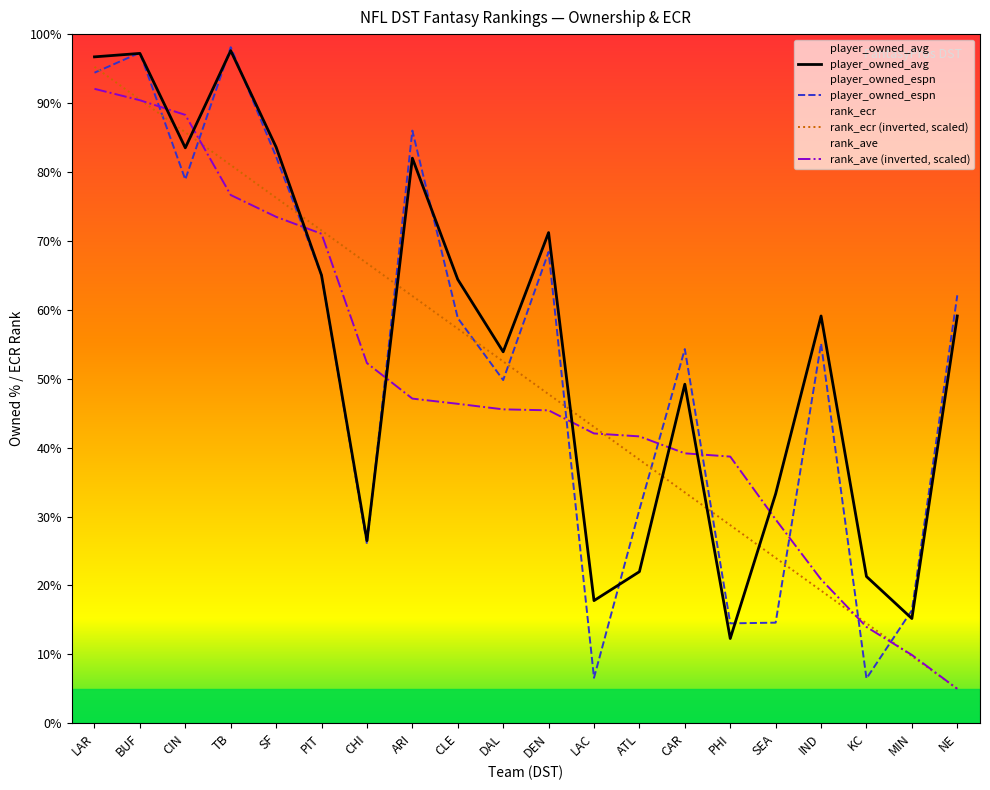

Which series changed the most between PHI and IND?

player_owned_avg